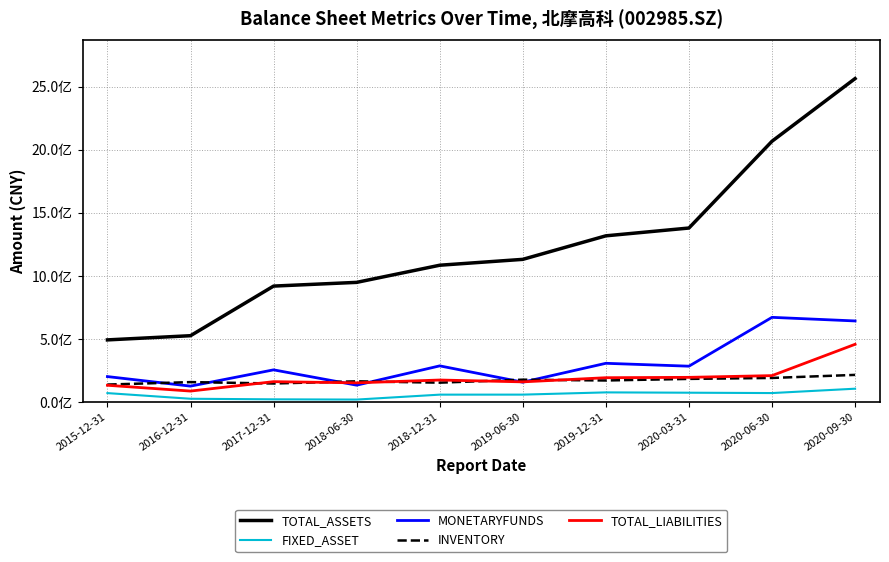

Does the chart display data point markers on the line(s)?

No